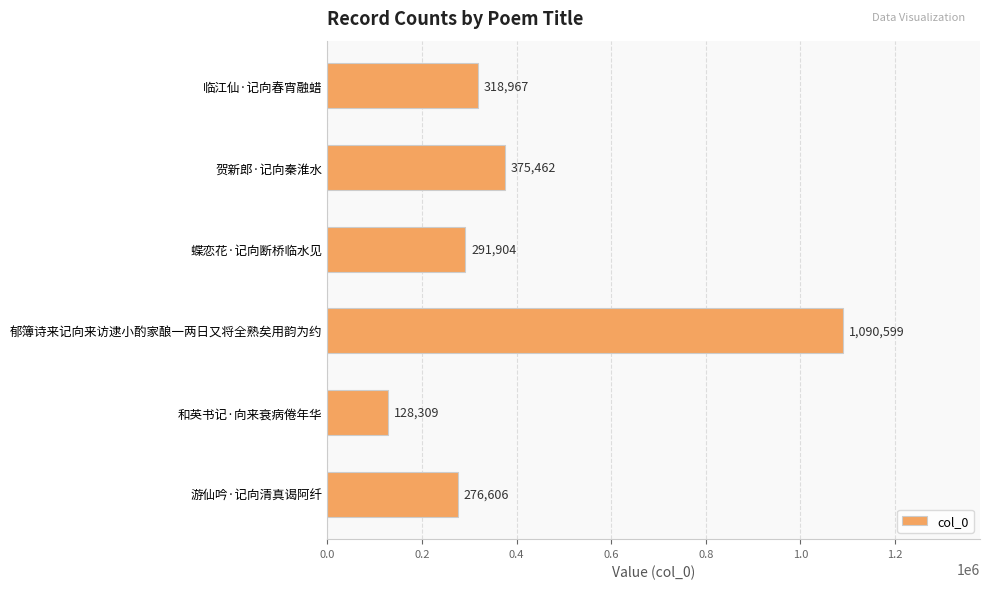

Rank the categories by value from lowest to highest.

和英书记·向来衰病倦年华, 游仙吟·记向清真谒阿纤, 蝶恋花·记向断桥临水见, 临江仙·记向春宵融蜡, 贺新郎·记向秦淮水, 郁簿诗来记向来访逮小酌家酿一两日又将全熟矣用韵为约